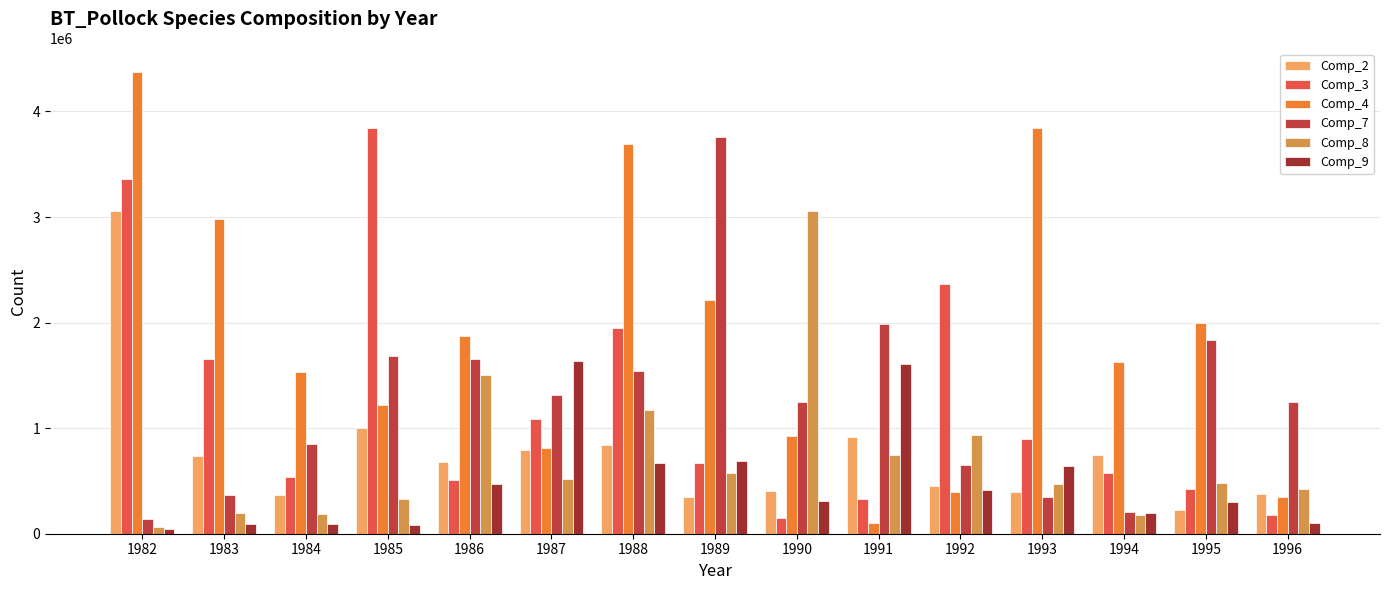

How many values in the Comp_7 series are below 1244383?

7